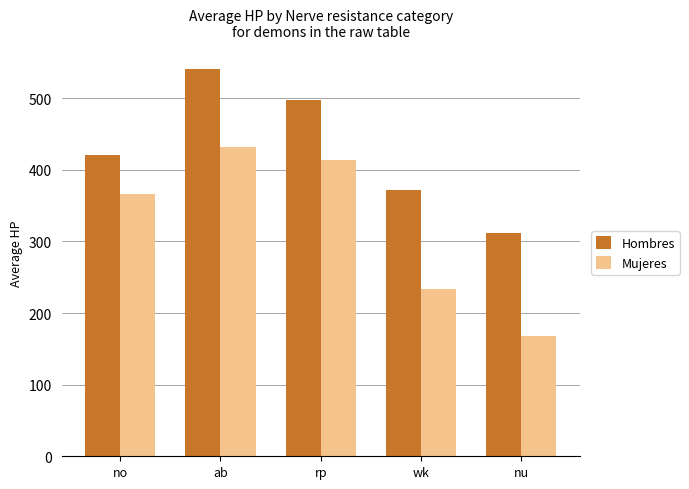

At how many categories does at least one series exceed 459?

2